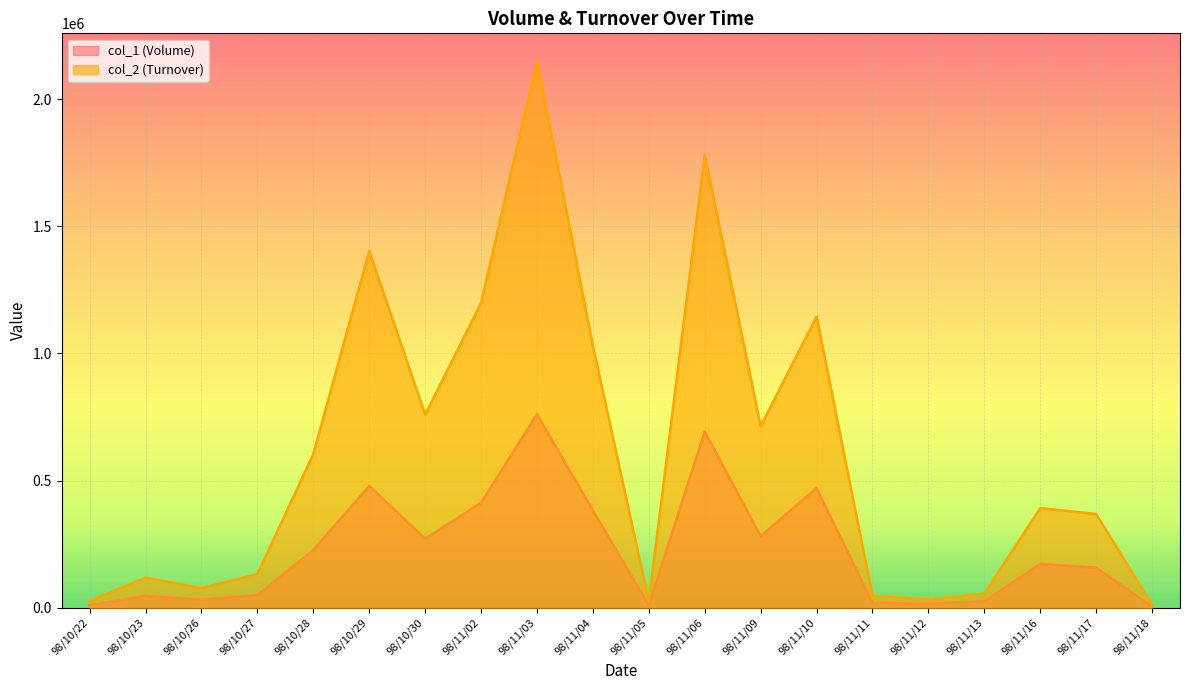

True or false: col_1 (Volume) and col_2 (Turnover) cross at least once.

False